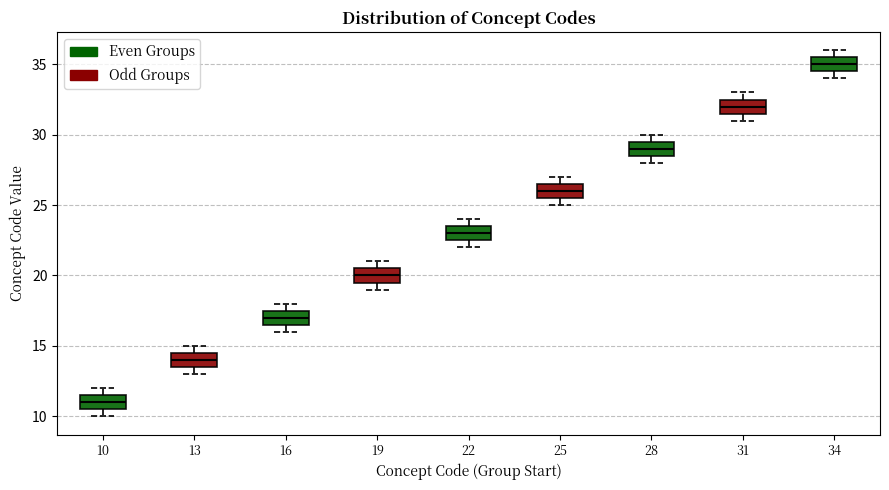

Where is the lower edge of the box at x = 16 on the y-axis? The values are not printed on the chart, so give them approximately, as read against the axis.

16.5